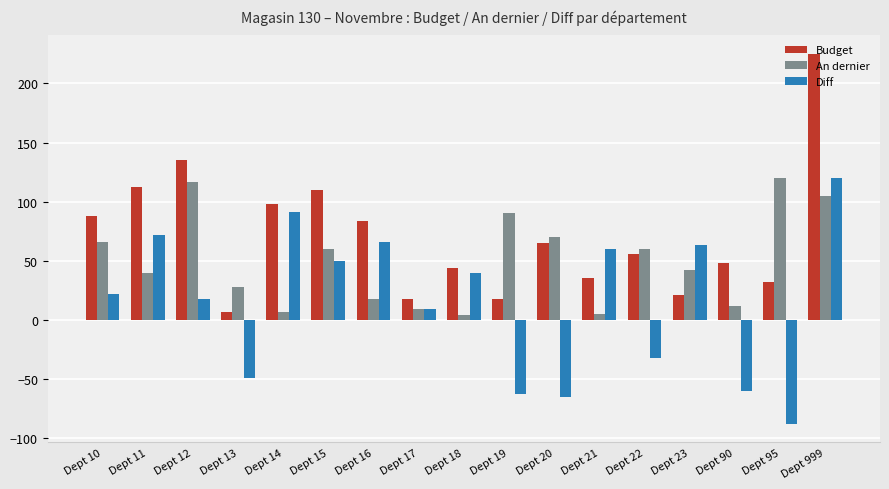

True or false: Diff has a value of 50 at Dept 15.

True